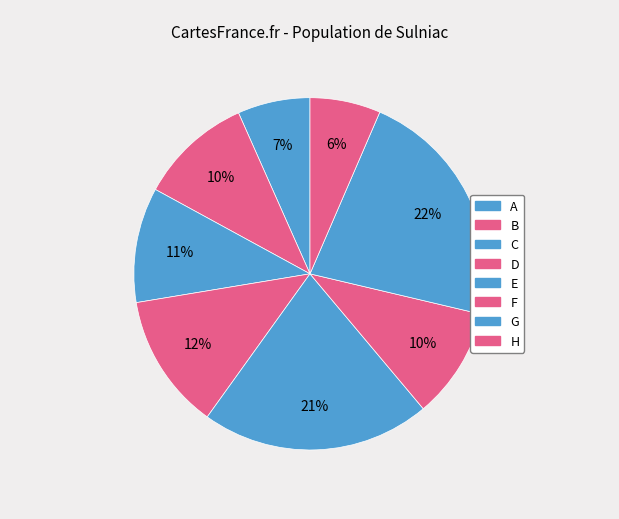

How many segments does this pie chart have?

8